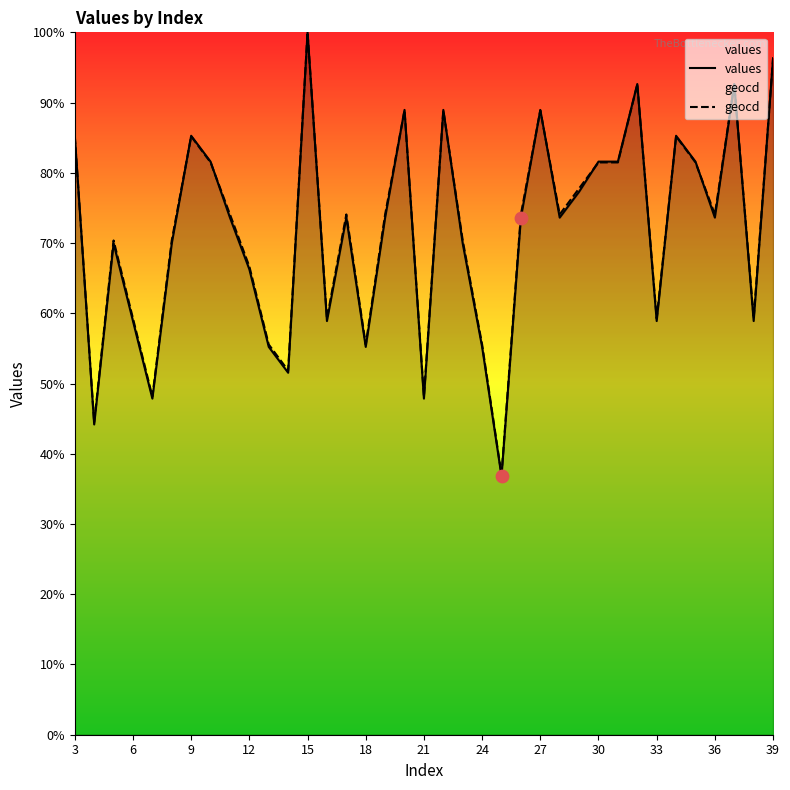

Which series has the largest total across all categories?

geocd